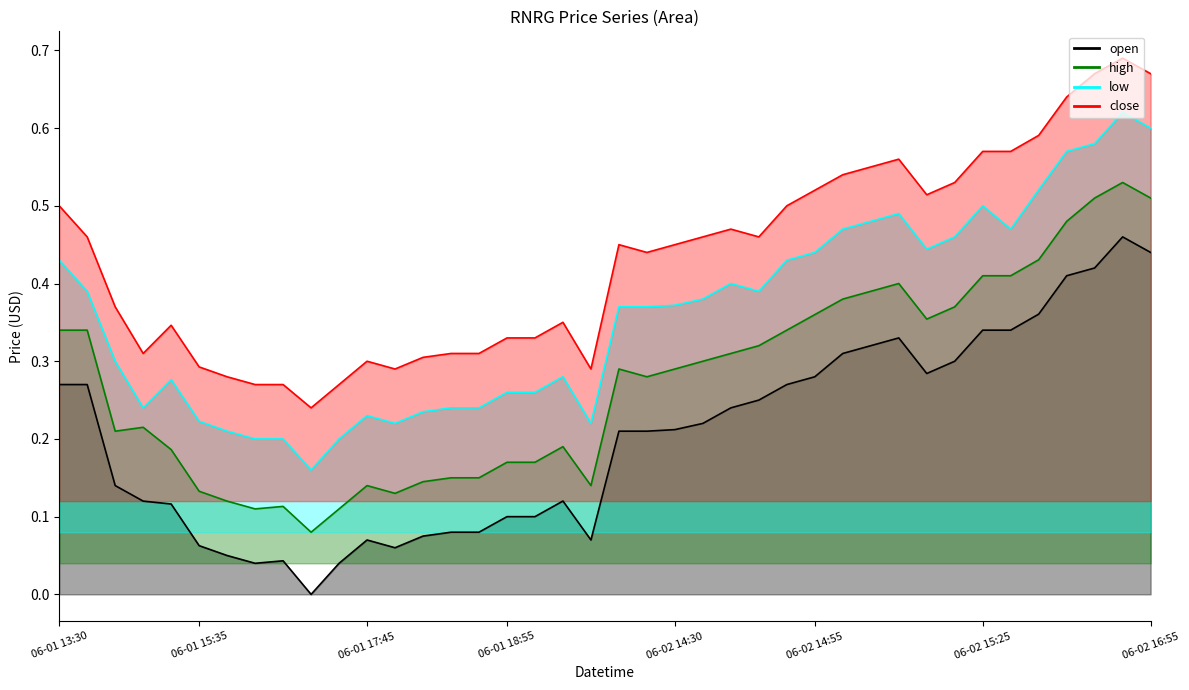

Which label corresponds to the smallest value in the chart?

2022-06-01 16:35